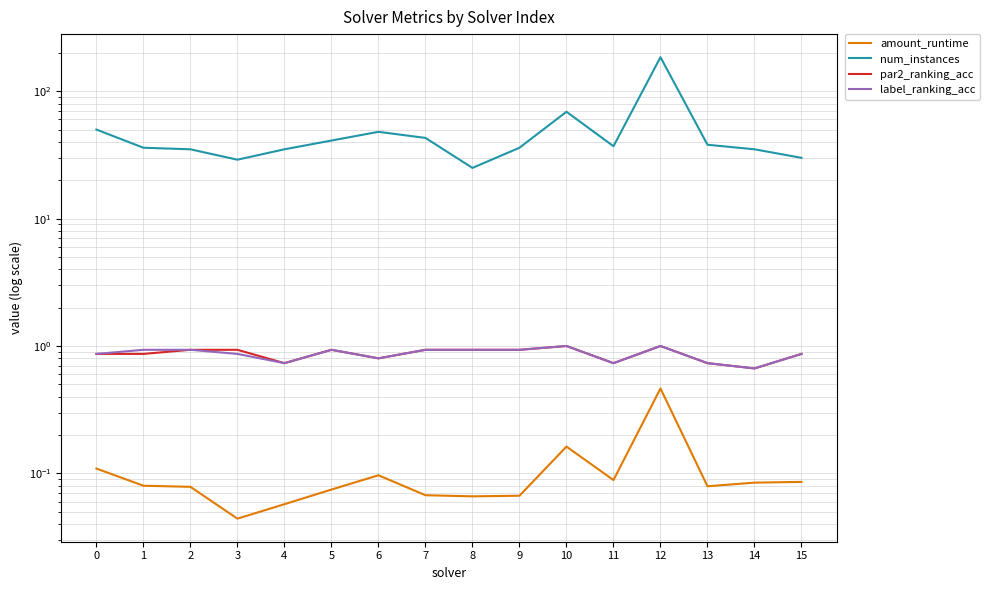

What is the approximate value of num_instances at 8?

25.0